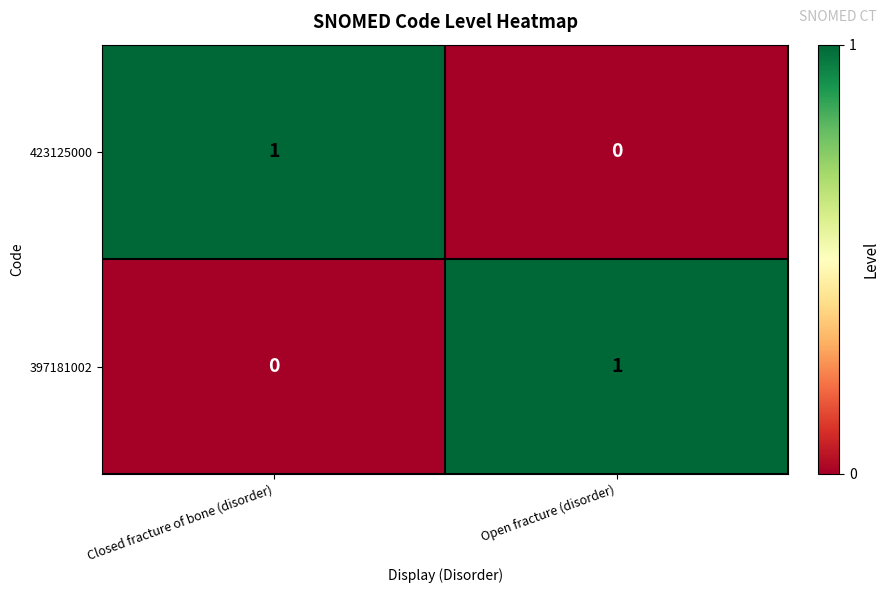

Where is 423125000 nearest to the value 0?

Open fracture (disorder)